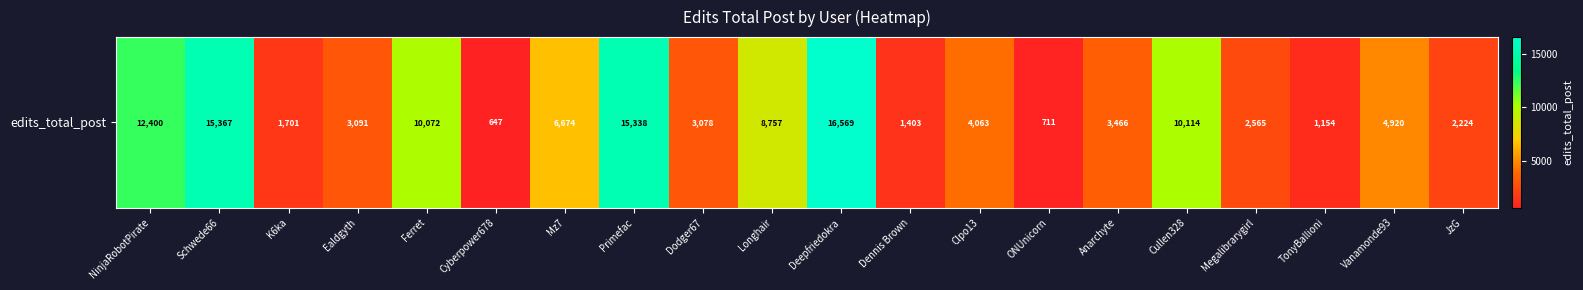

Where does the data first go above 4063?

NinjaRobotPirate